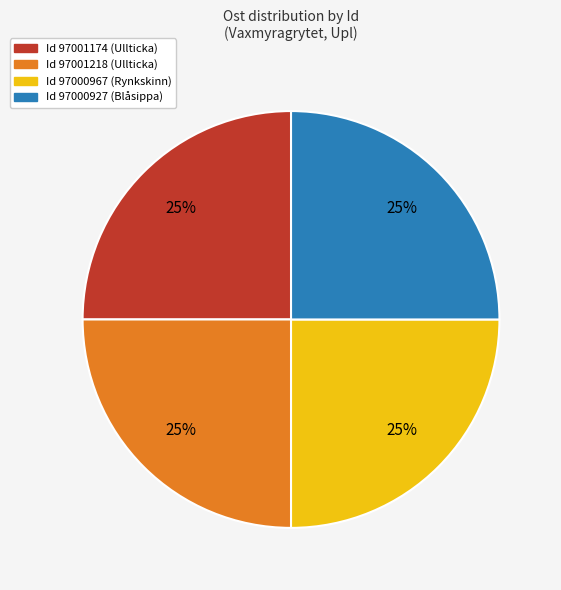

What percentage is the Id 97001218 (Ullticka) slice, to the nearest percent?

25%